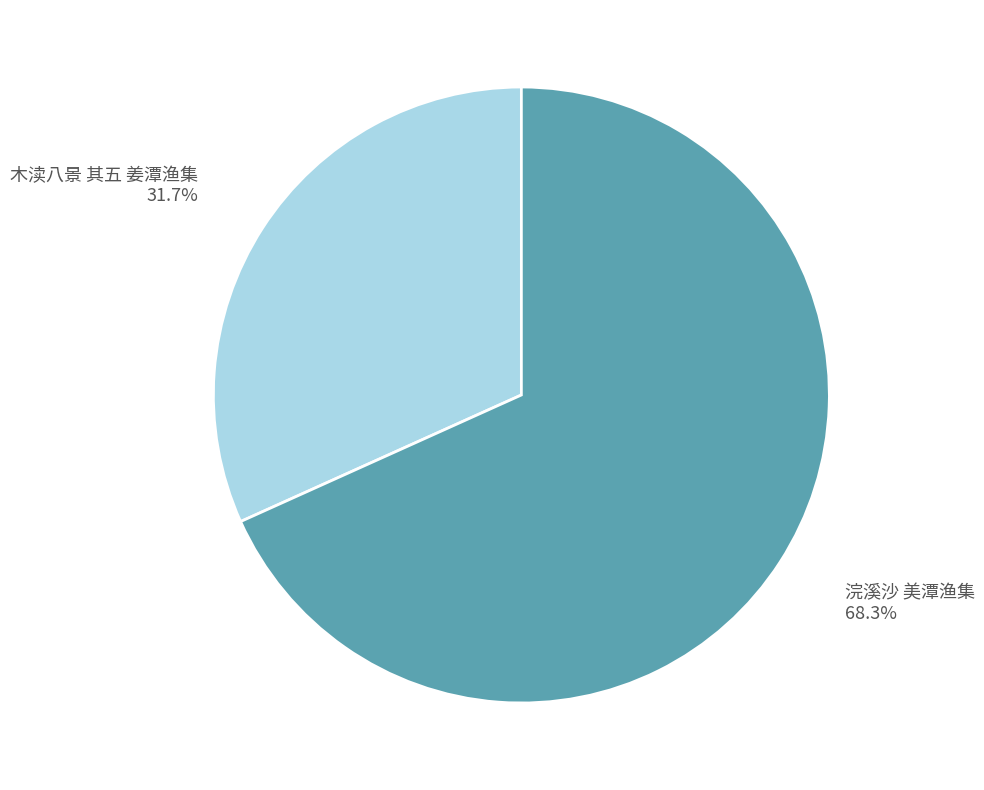

The 木渎八景 其五 姜潭渔集 slice represents 32% of the pie. True or false?

True